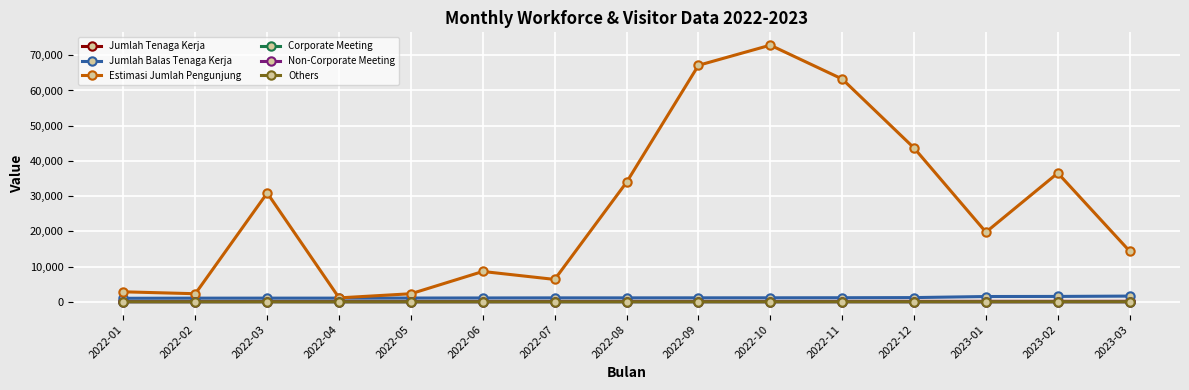

At which category does the chart reach its peak across all series?

2022-10